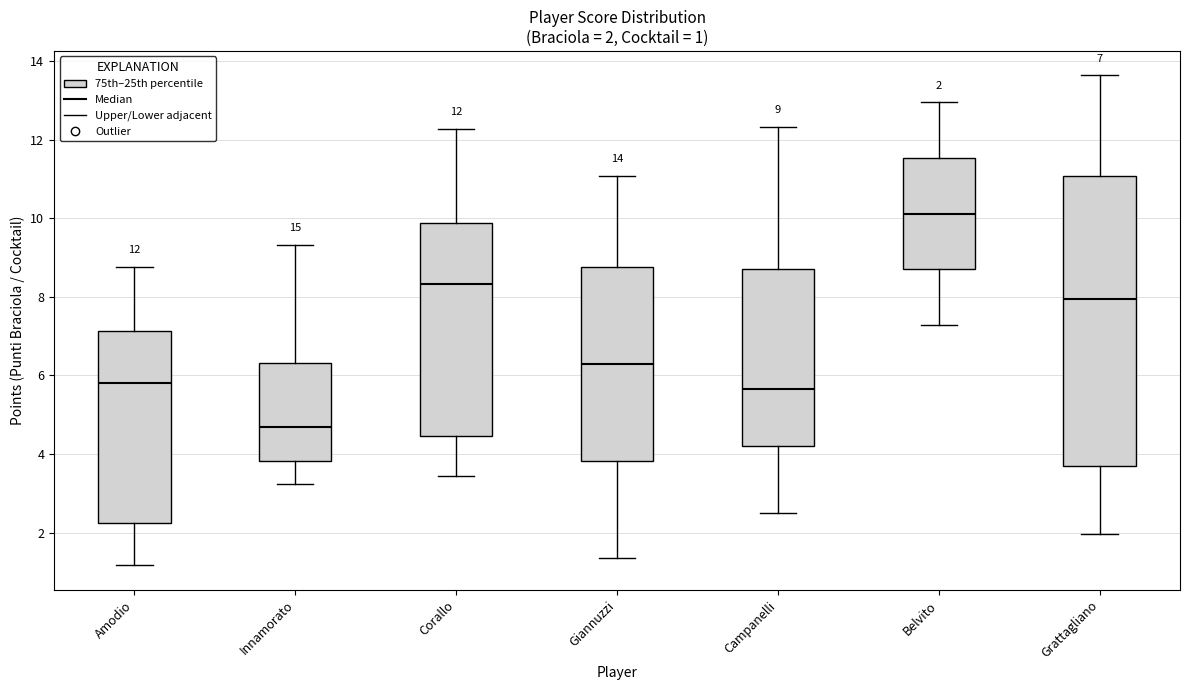

Comparing the boxes themselves (not the whiskers), which one is the tallest?

Grattagliano